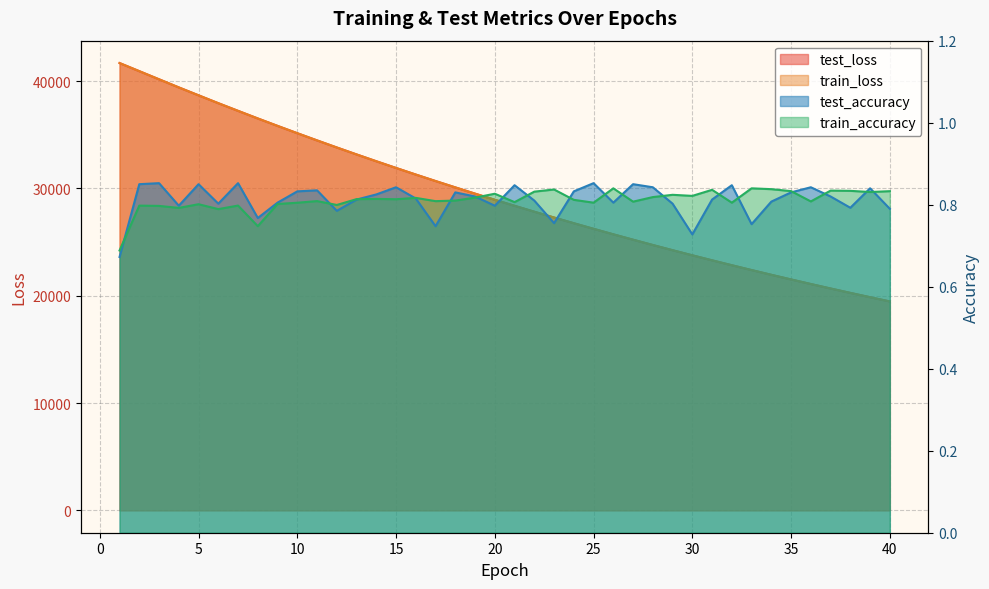

True or false: train_accuracy and test_loss intersect in this chart.

False